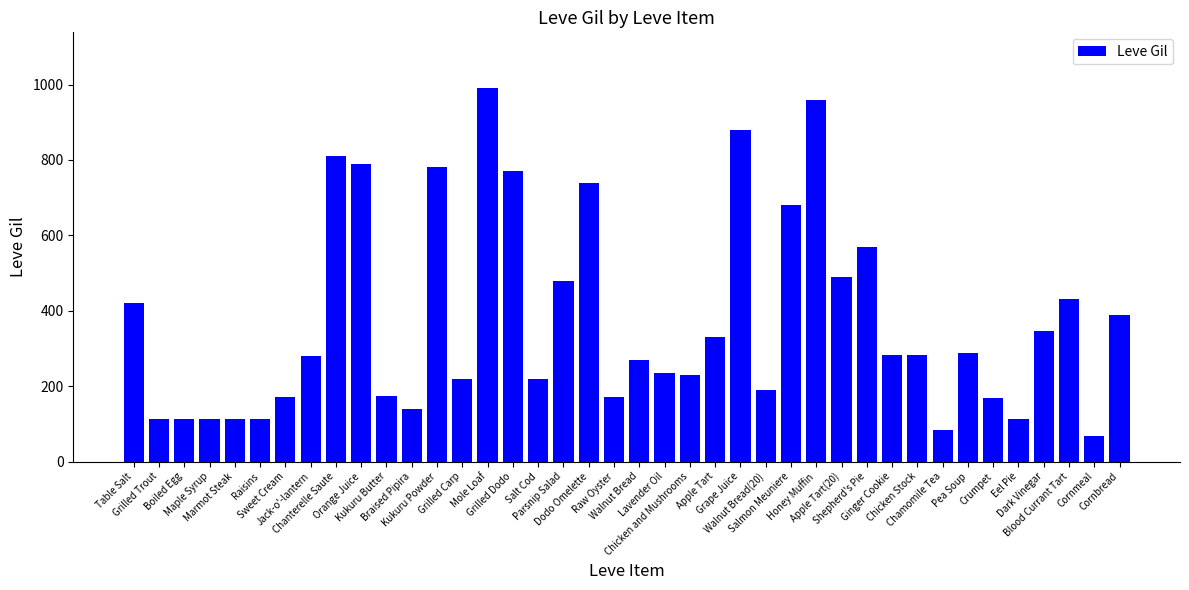

What is the smallest value displayed?

69